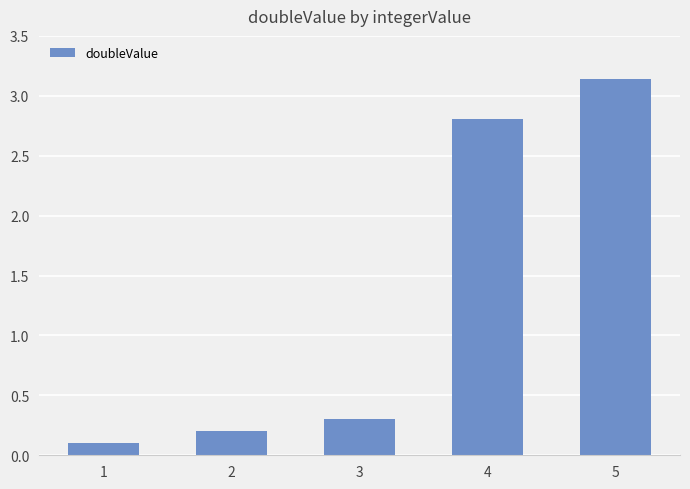

Rank the categories by value from lowest to highest.

1, 2, 3, 4, 5